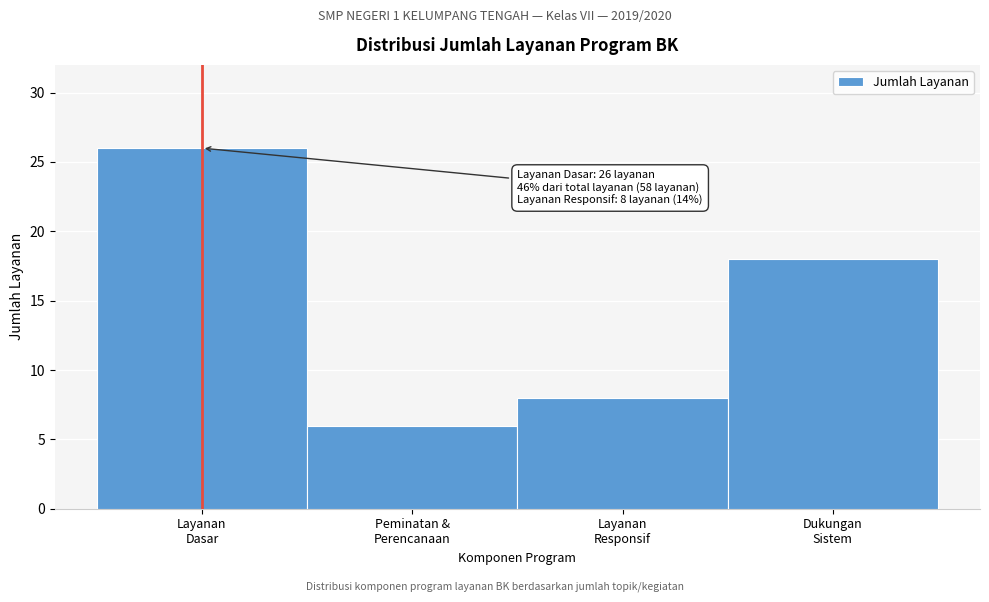

Reading left to right, transcribe all the data shown in this chart.

26	6	8	18